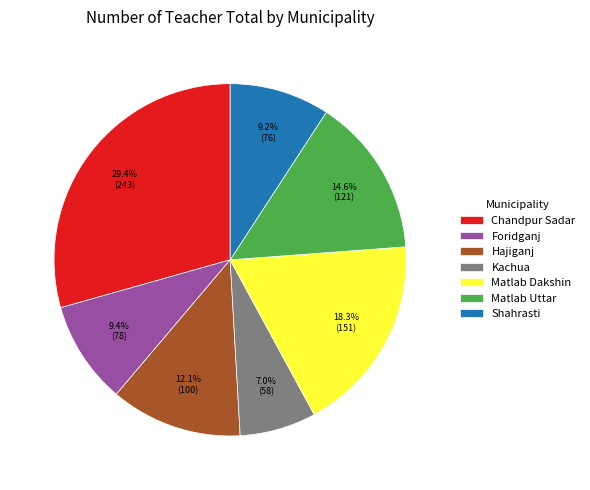

To the nearest percent, what is the combined percentage of Foridganj and Shahrasti?

19%